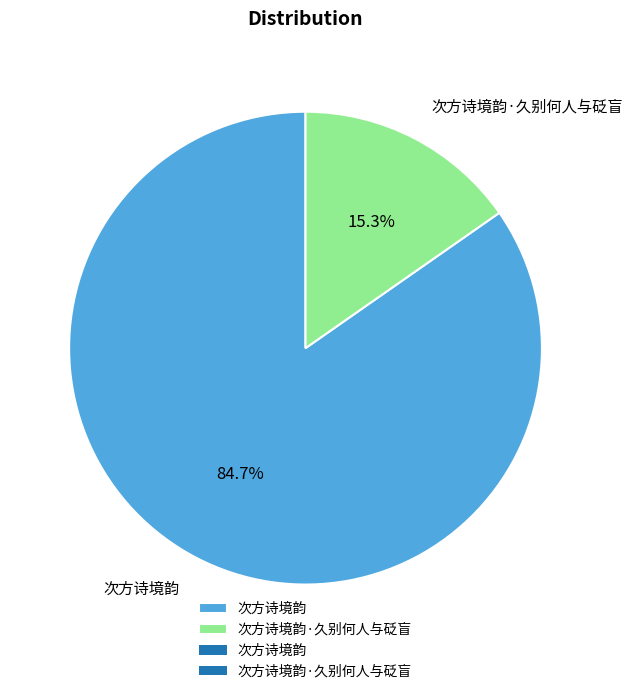

To the nearest percent, what is the difference between the 次方诗境韵 and 次方诗境韵·久别何人与砭盲 slice percentages?

69%